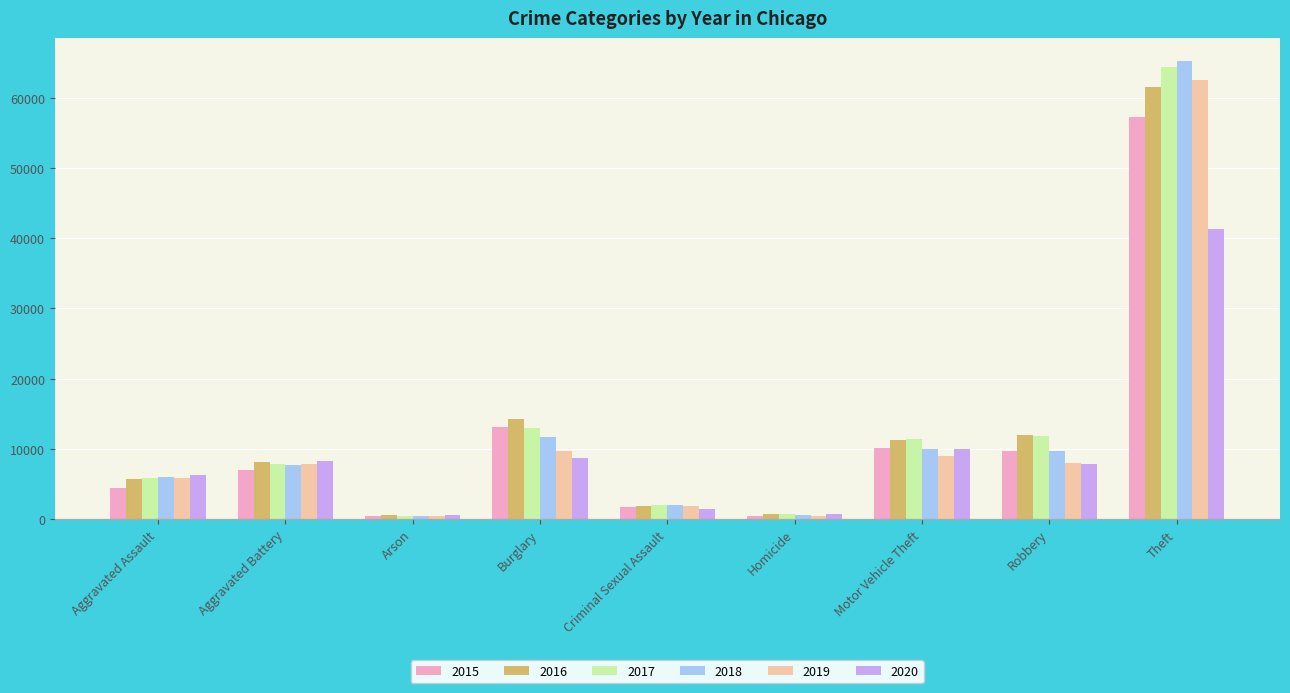

What value does the 2020 series have at Aggravated Battery, to the nearest 10?

8320